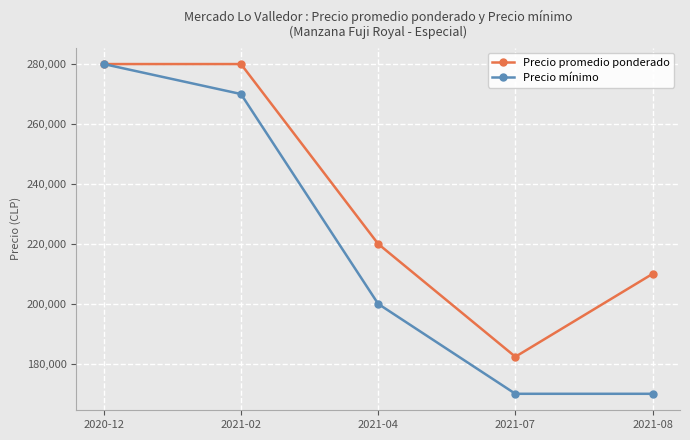

How many lines are shown in the chart?

2